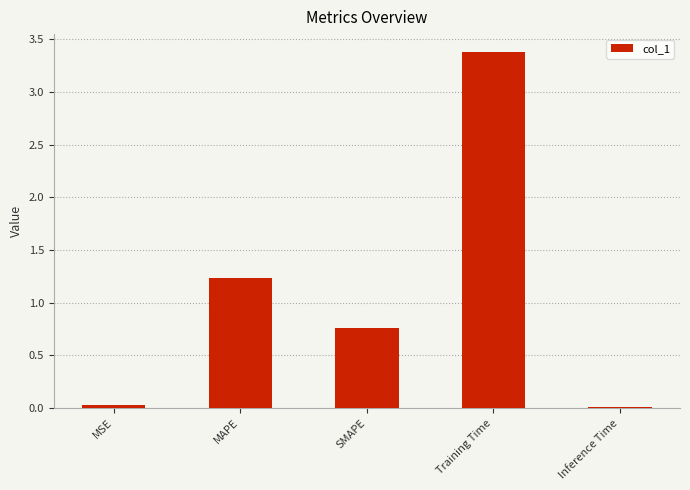

Read the value at Training Time.

3.4